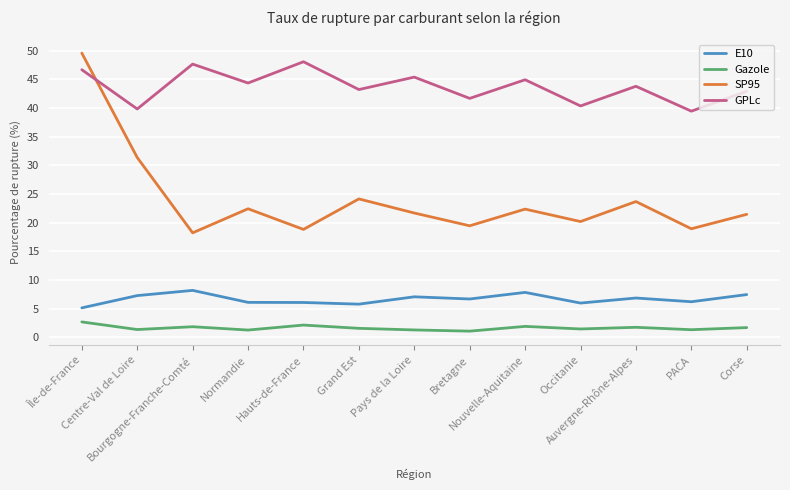

What is the difference between the second highest and second lowest values in the SP95 series?

12.5